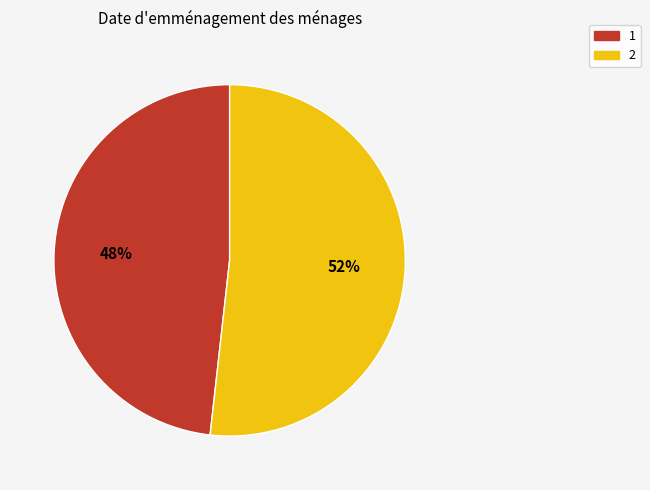

Which category has the smallest portion of the pie?

1